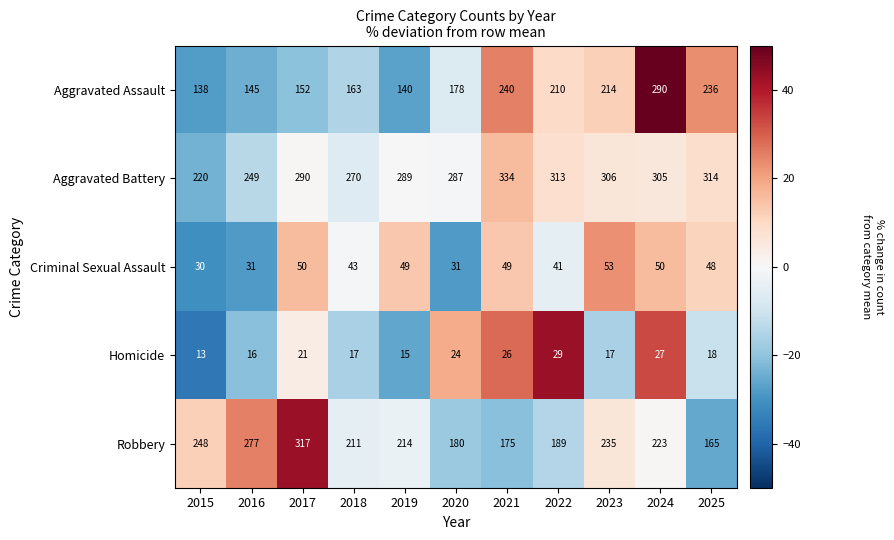

What is the difference between the second highest and second lowest values in the Aggravated Battery series?

65